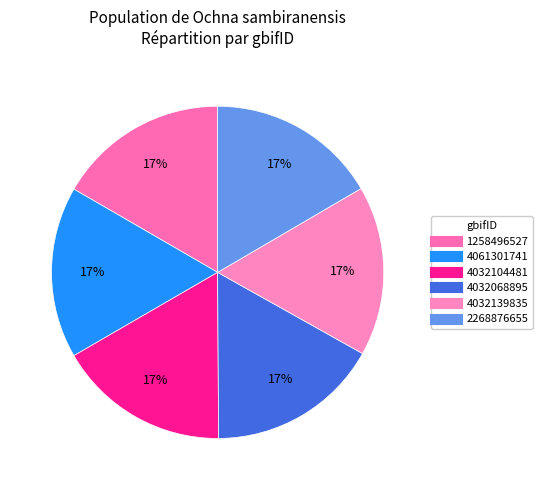

Which category has the biggest portion of the pie?

4032068895